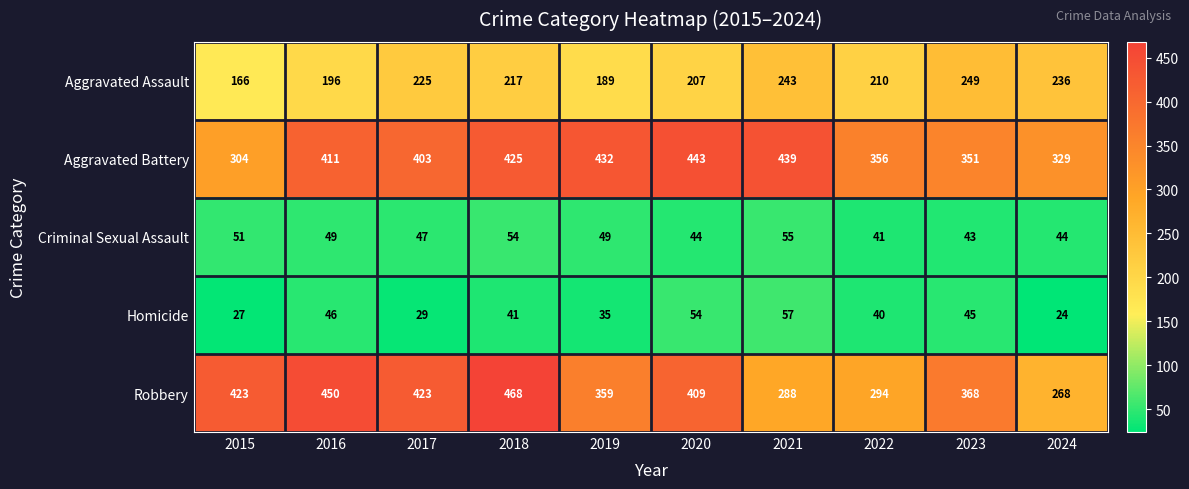

Rank the series by their maximum value, from lowest to highest.

Criminal Sexual Assault, Homicide, Aggravated Assault, Aggravated Battery, Robbery